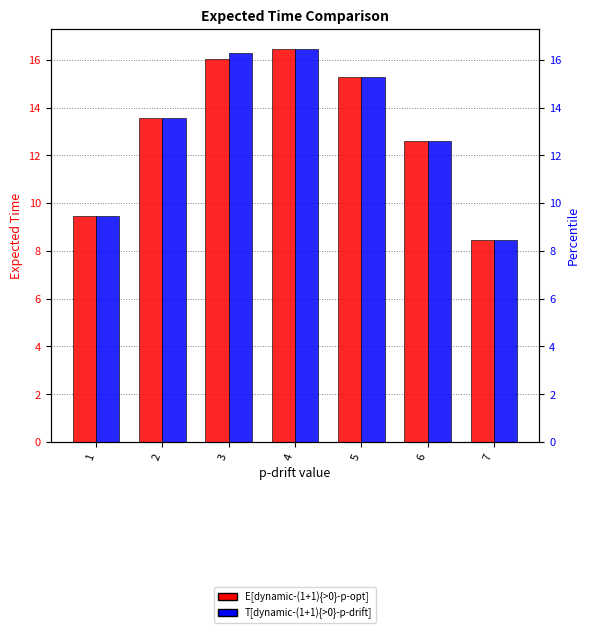

Between 2 and 4, which series saw the biggest shift?

T[dynamic-(1+1){>0}-p-drift]